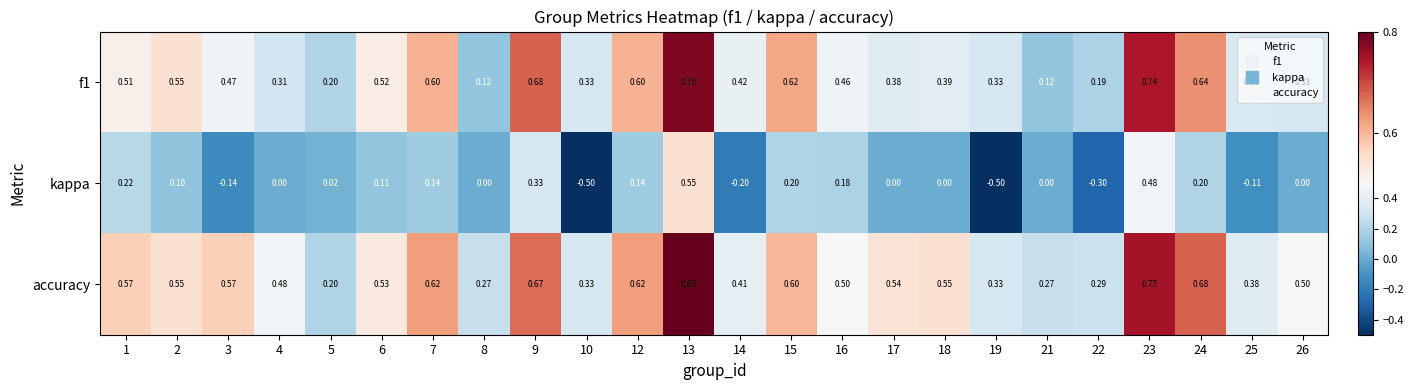

Which series has the widest spread of values?

kappa